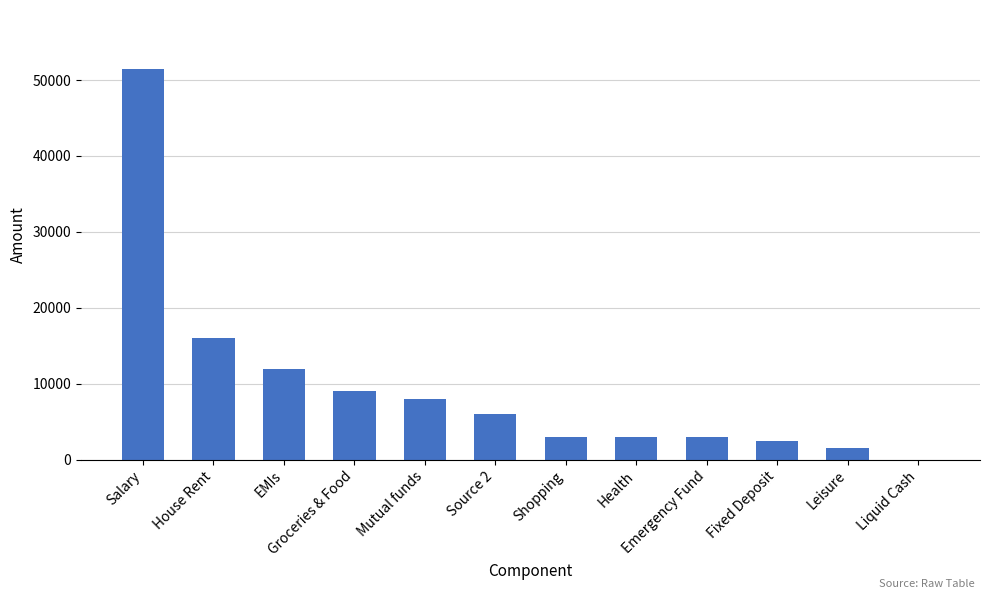

What is the sum of all values?

115000